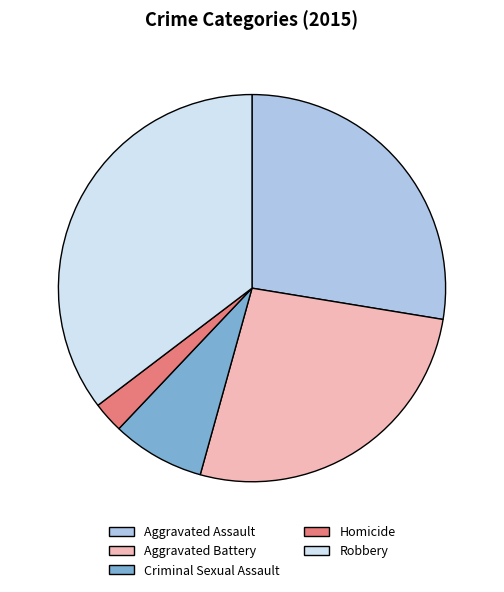

Which category has the biggest portion of the pie?

Robbery